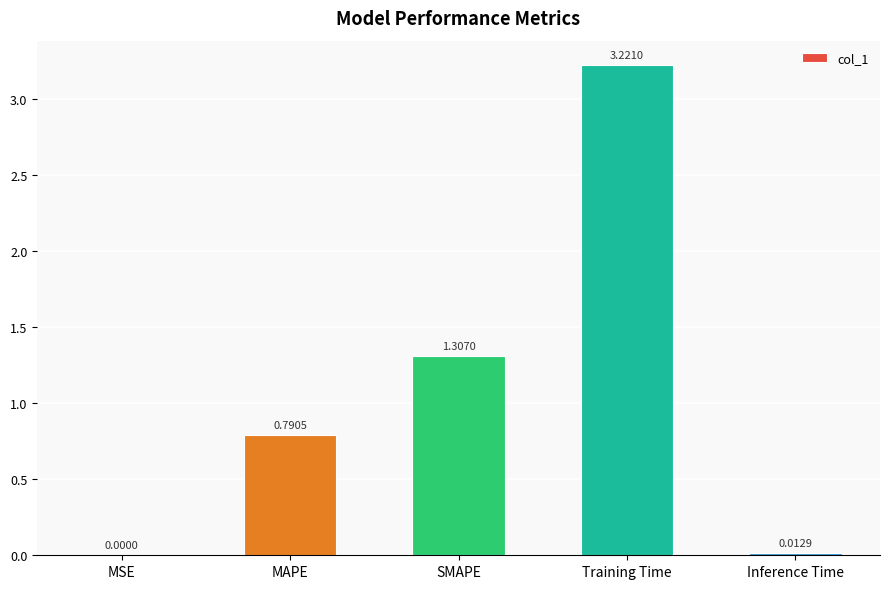

What is the change in value from MAPE to Inference Time?

-0.8